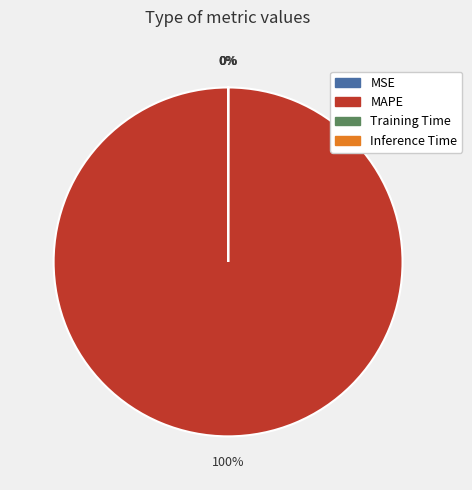

Which category has the biggest portion of the pie?

MAPE